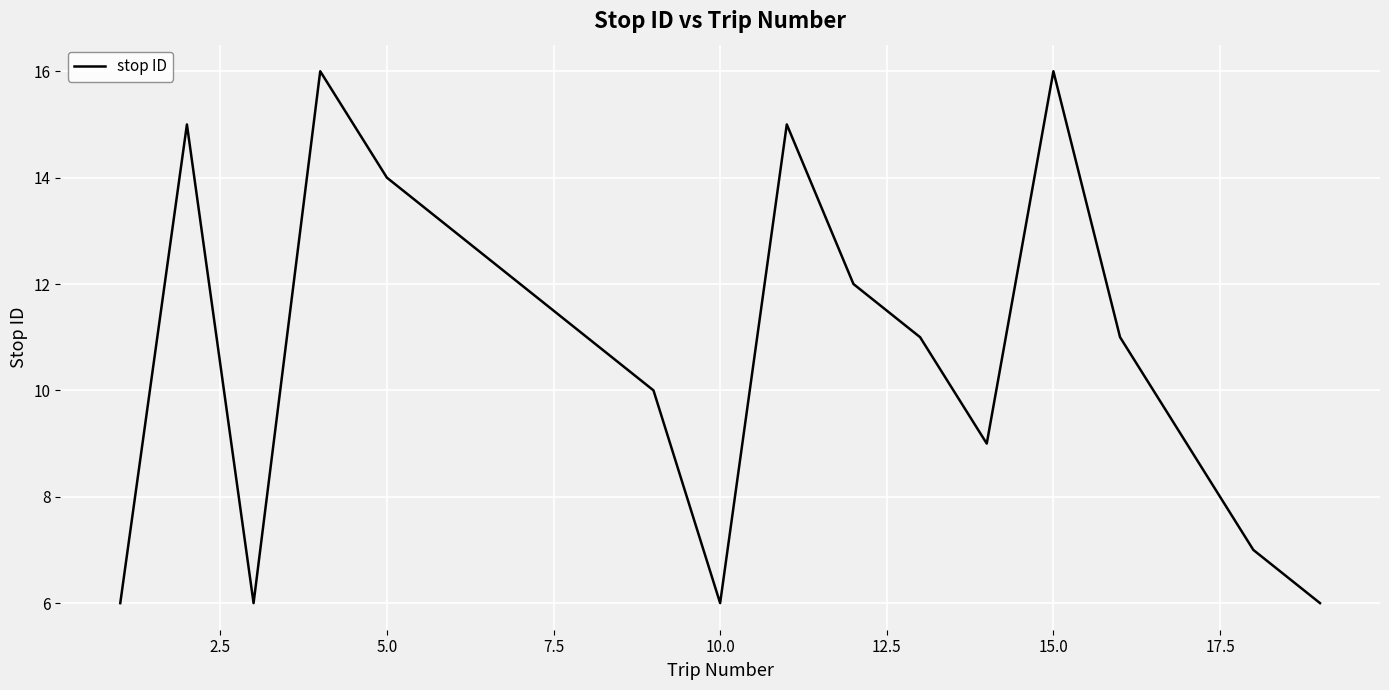

What is the smallest value displayed?

6